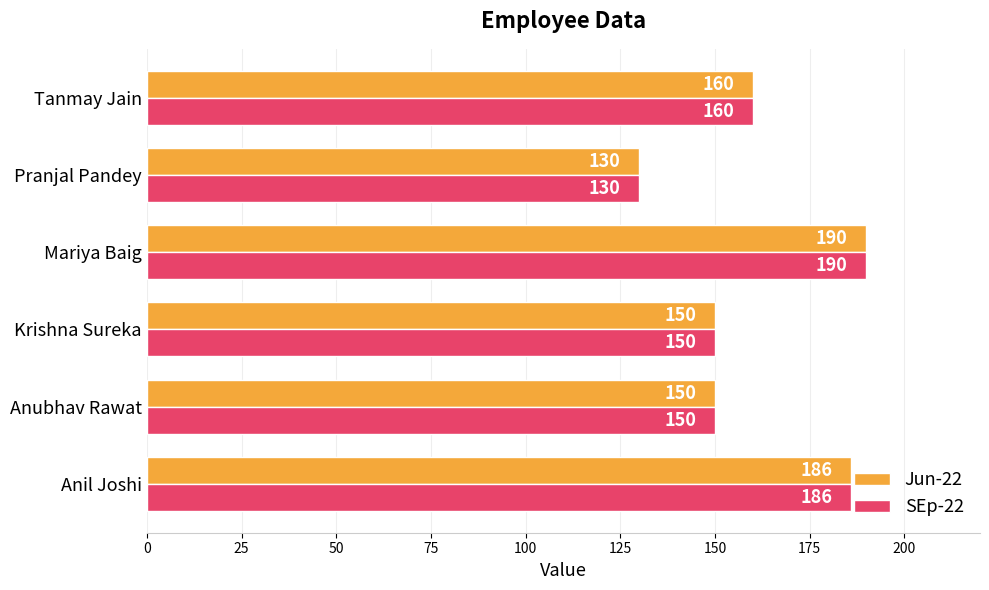

Where is Jun-22 nearest to the value 160?

Tanmay Jain